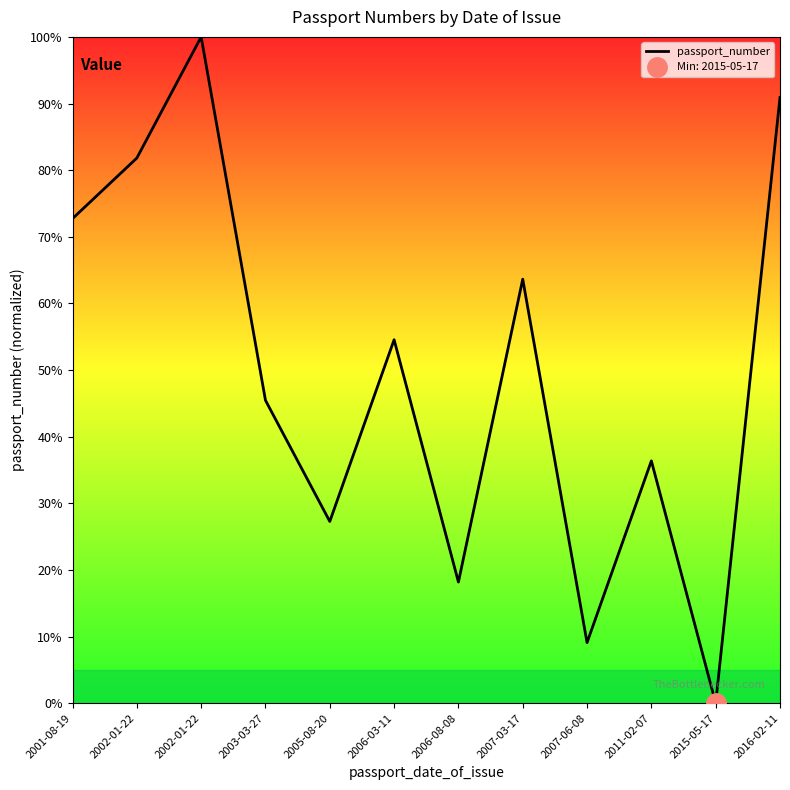

Is it true that the value at 2002-01-22 is 135.8?

False